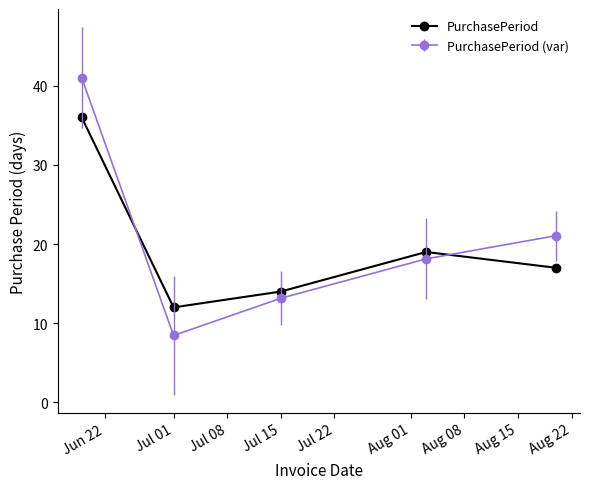

Count the number of data series in this chart.

2